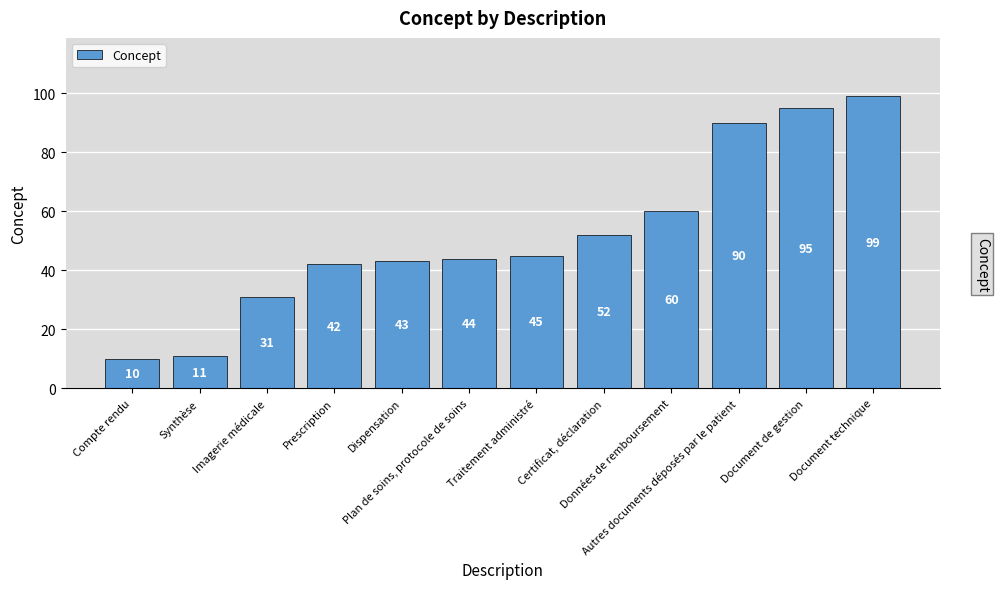

True or false: the data shows 31 at Imagerie médicale.

True